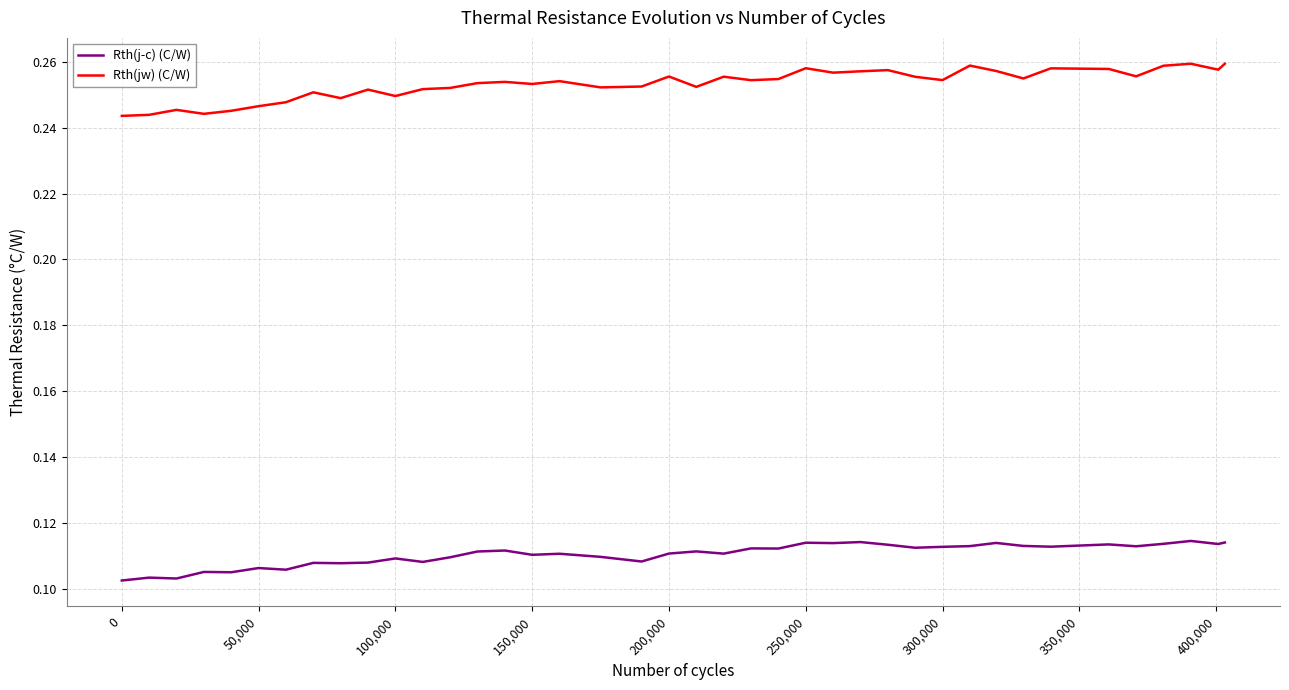

Which series has the largest range (max minus min)?

Rth(jw) (C/W)